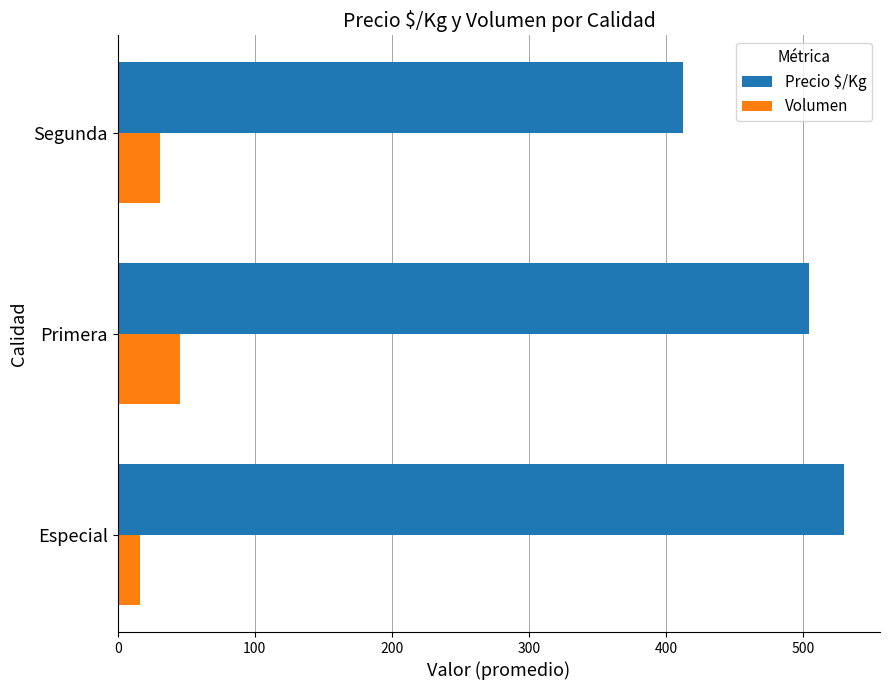

How many data points in Precio $/Kg are less than 504?

1